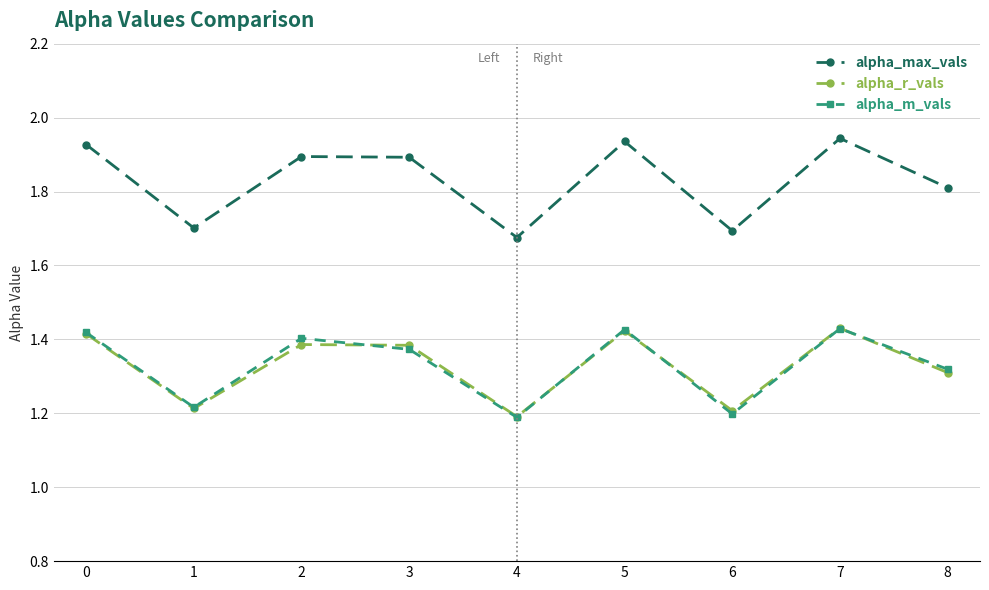

What is the difference between the maximum and minimum values in the alpha_m_vals series?

0.2